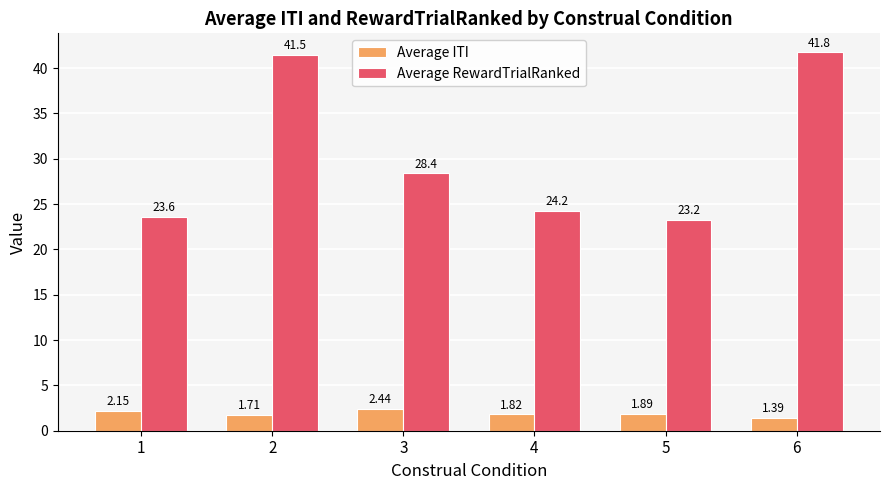

How many groups of bars are there?

6